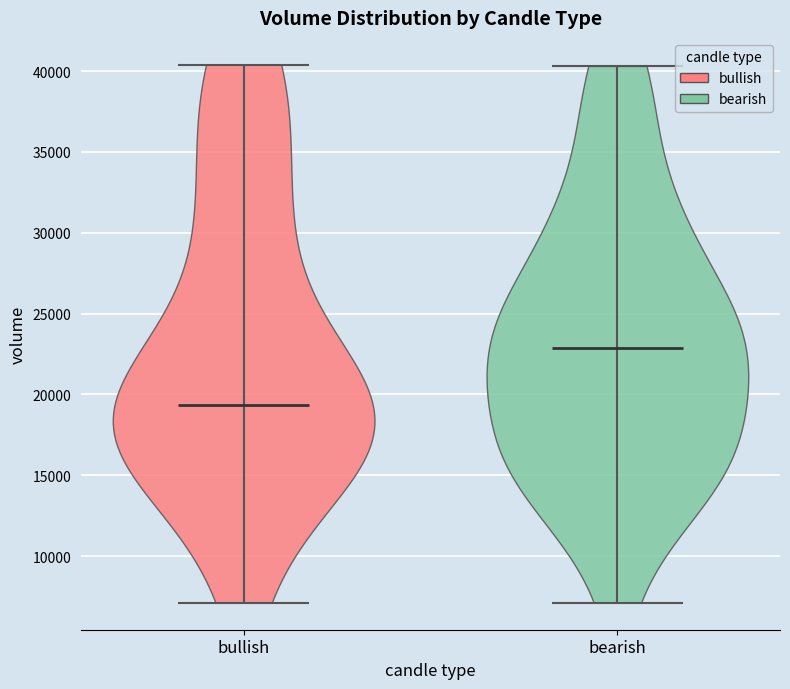

Where does the median line of the violin for bullish sit on the y-axis? The values are not printed on the chart, so give them approximately, as read against the axis.

19500